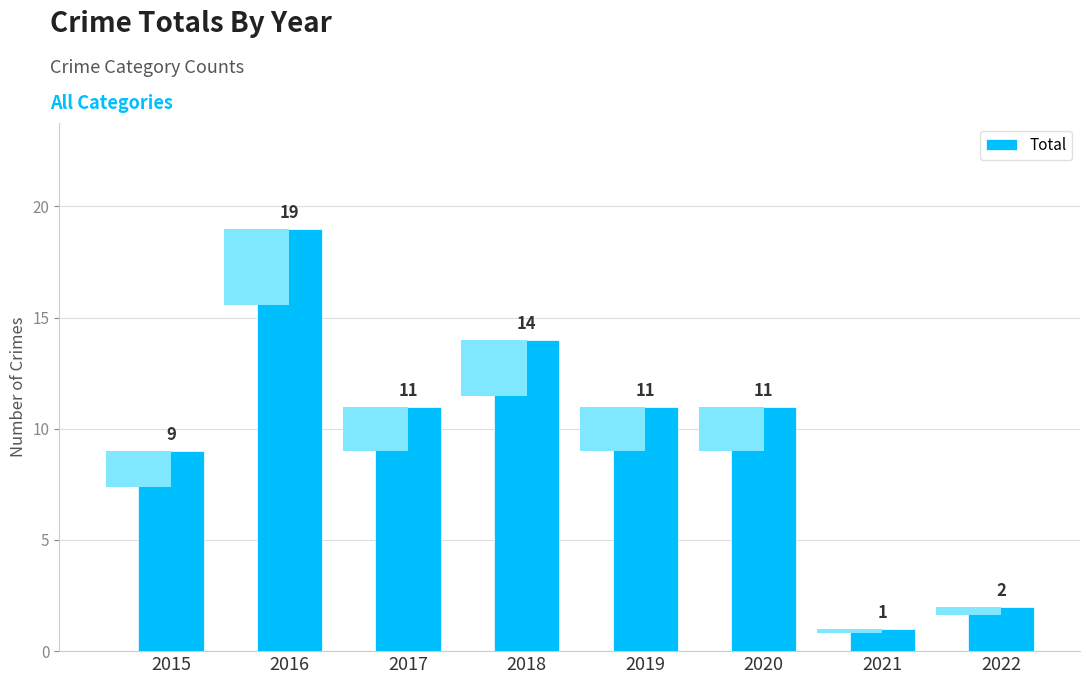

Where is the data nearest to the value 10?

2015